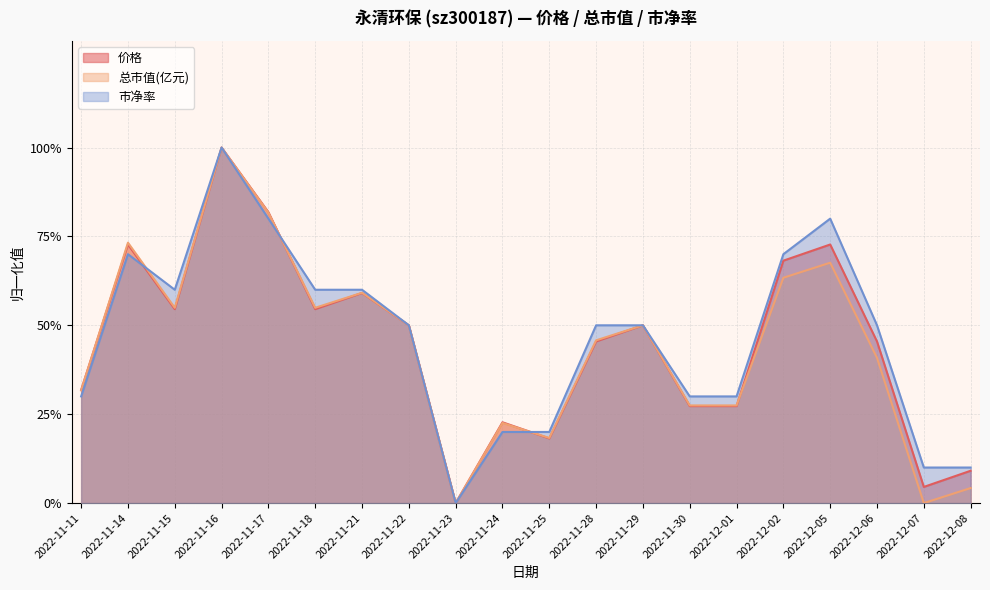

Count the number of categories in the chart.

20